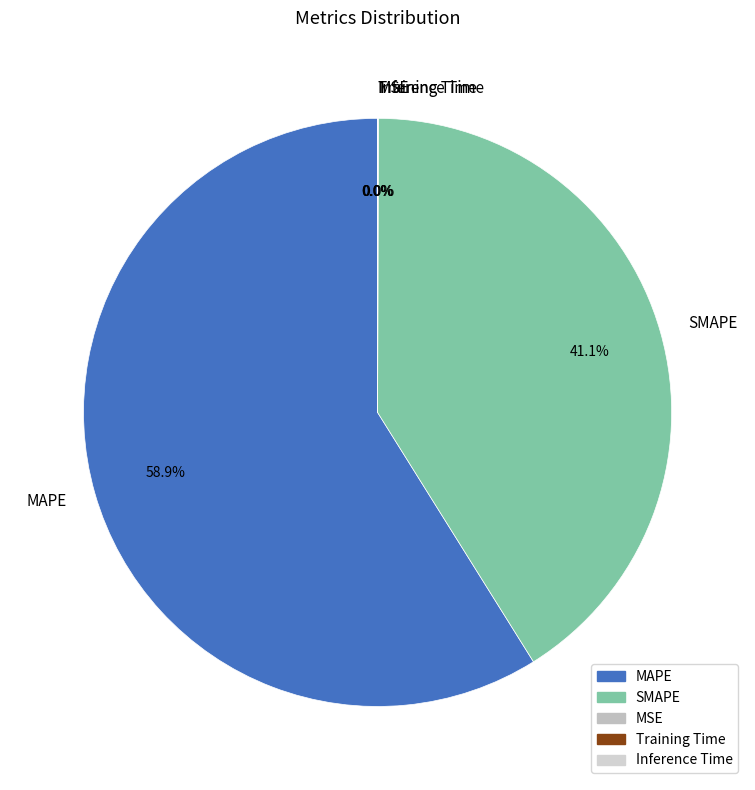

Which has a higher value, MAPE or SMAPE?

MAPE